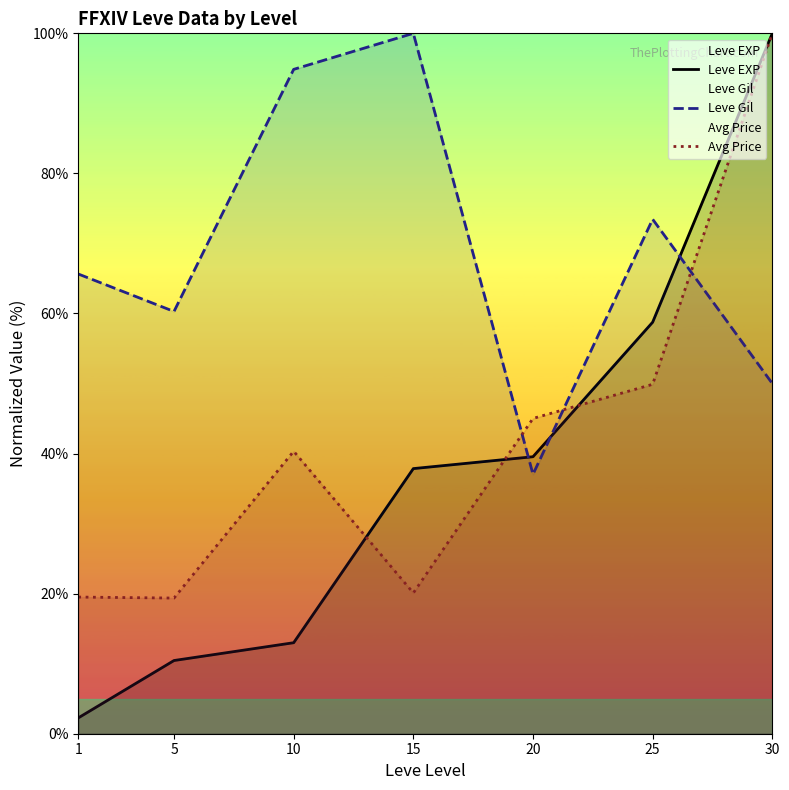

Which series changed the most between 10 and 25?

Leve EXP